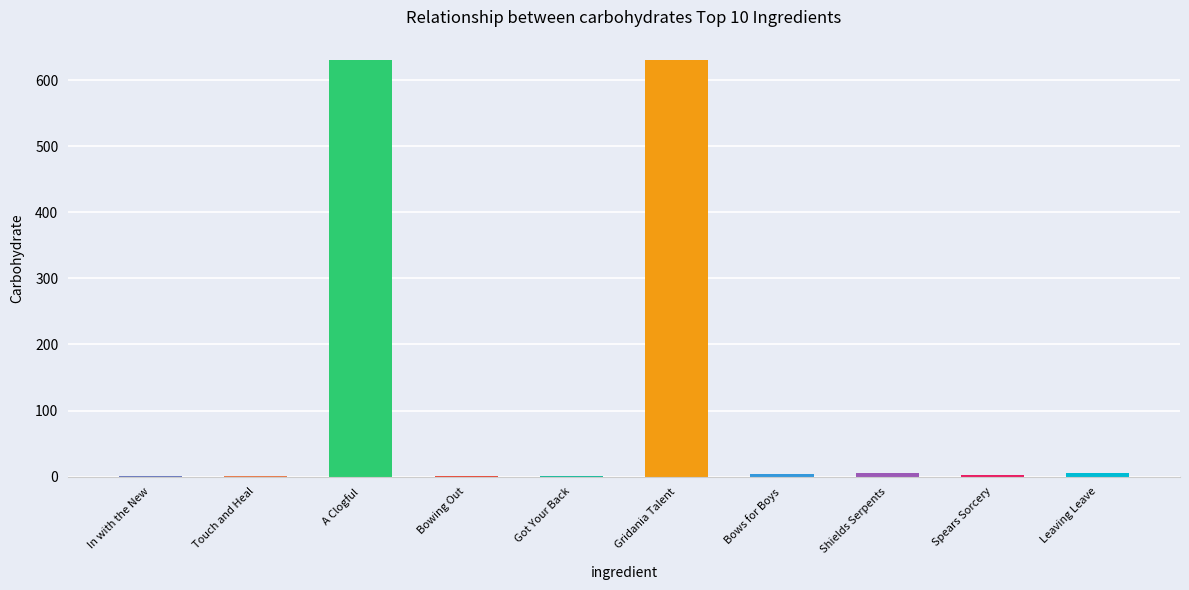

Between Gridania Talent and Bowing Out, which is larger?

Gridania Talent